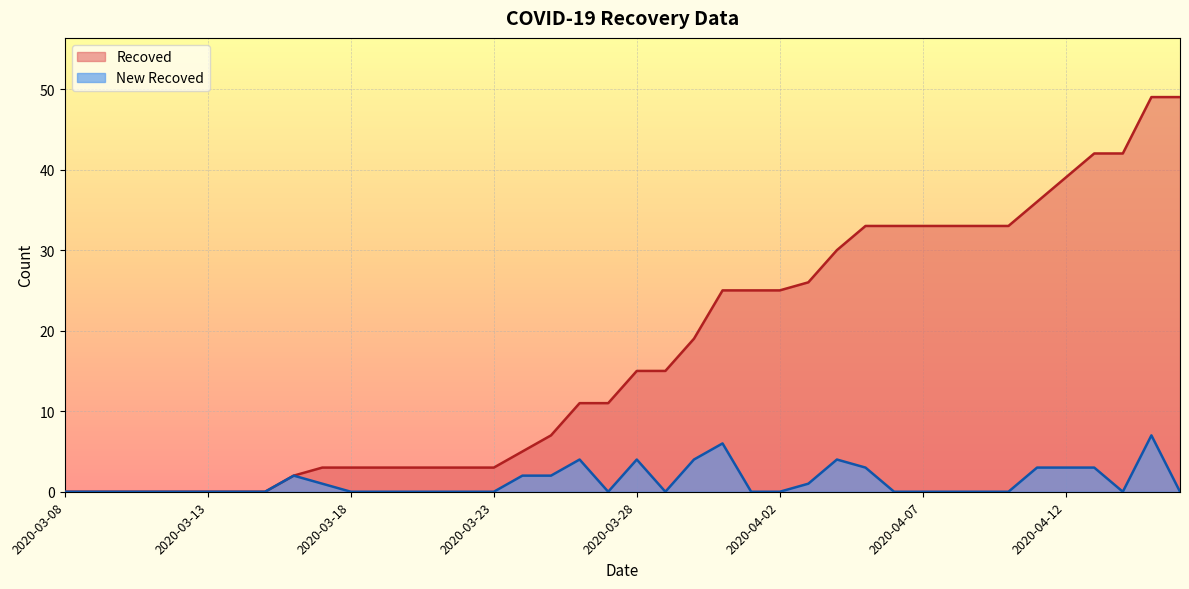

True or false: New Recoved and Recoved cross at least once.

False